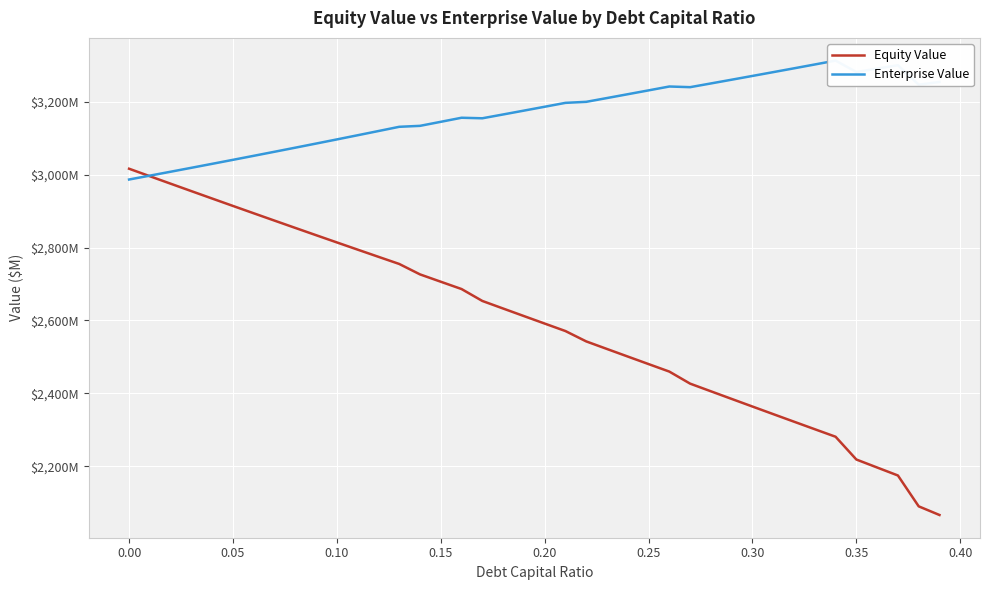

What is the average value of the Equity Value series?

2591.2